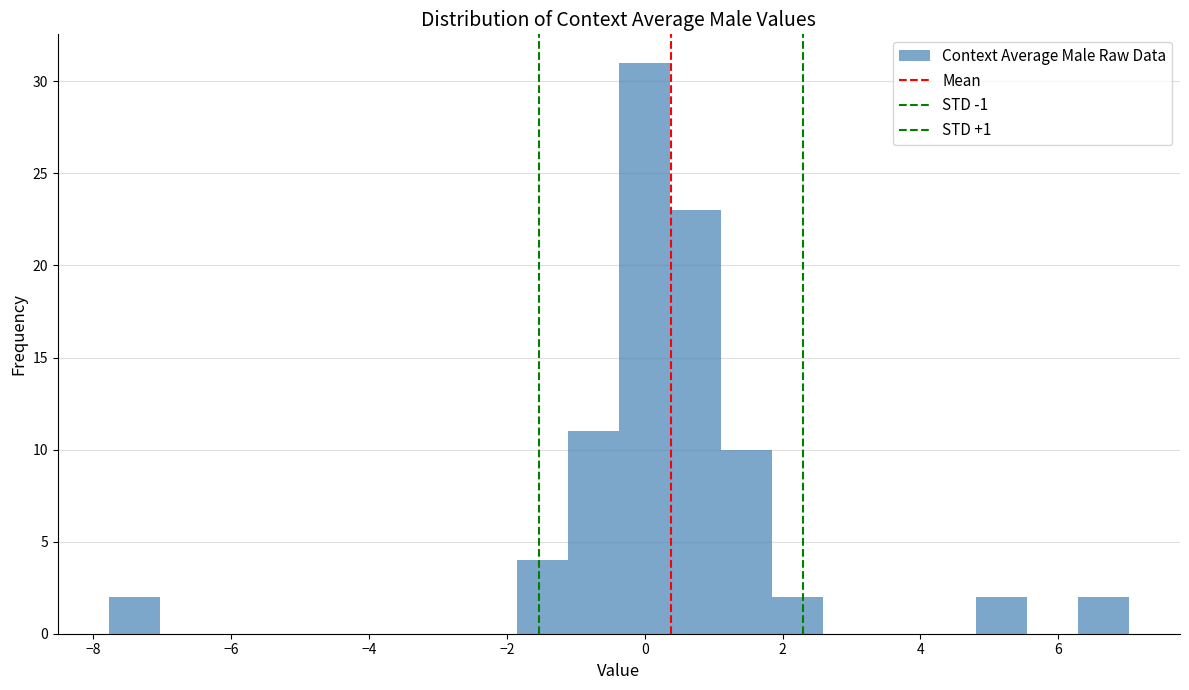

Around what value on the x-axis is the tallest bar? Give the approximate position of its centre, as read against the axis.

0.0